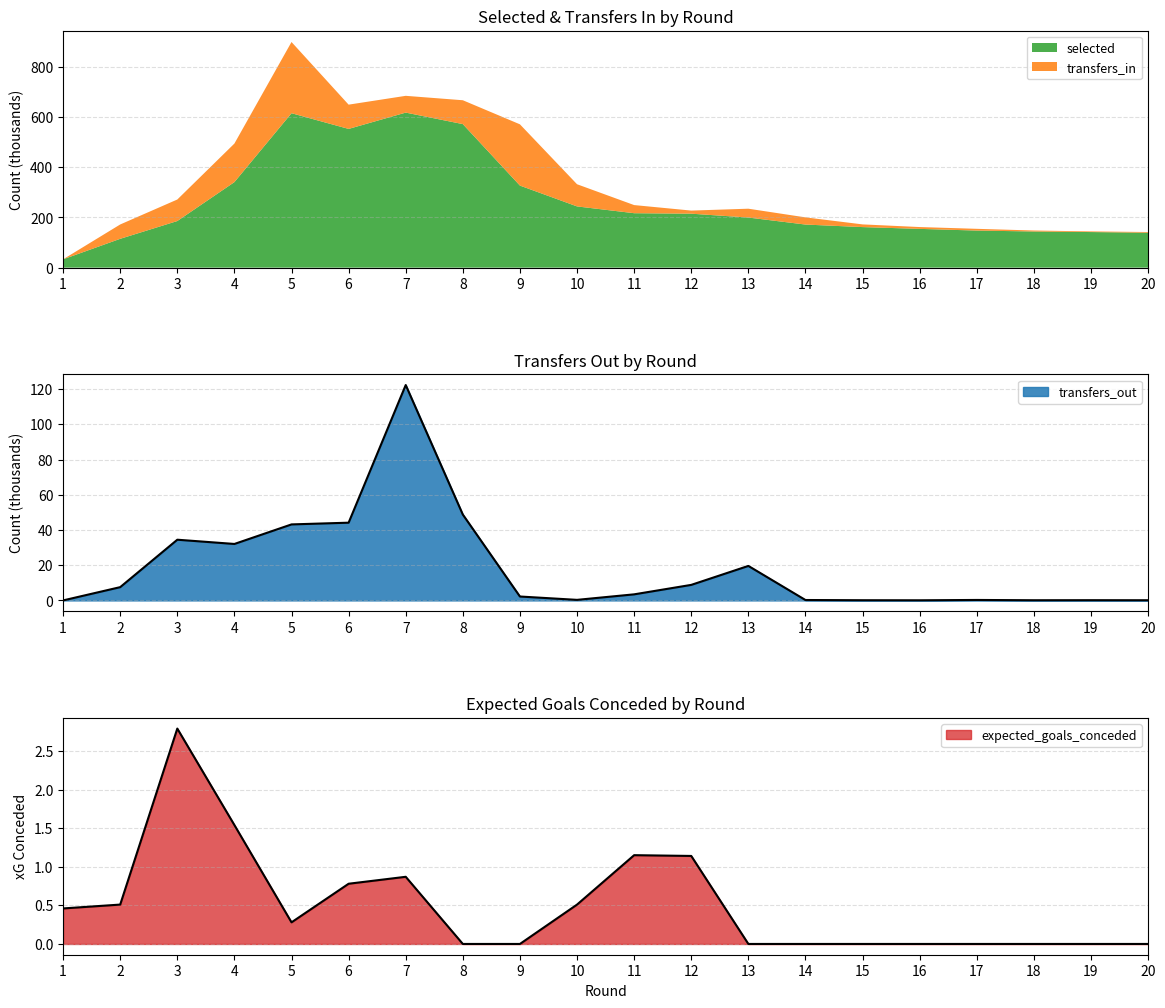

After their last crossing, which series has the higher values: transfers_out or expected_goals_conceded?

transfers_out